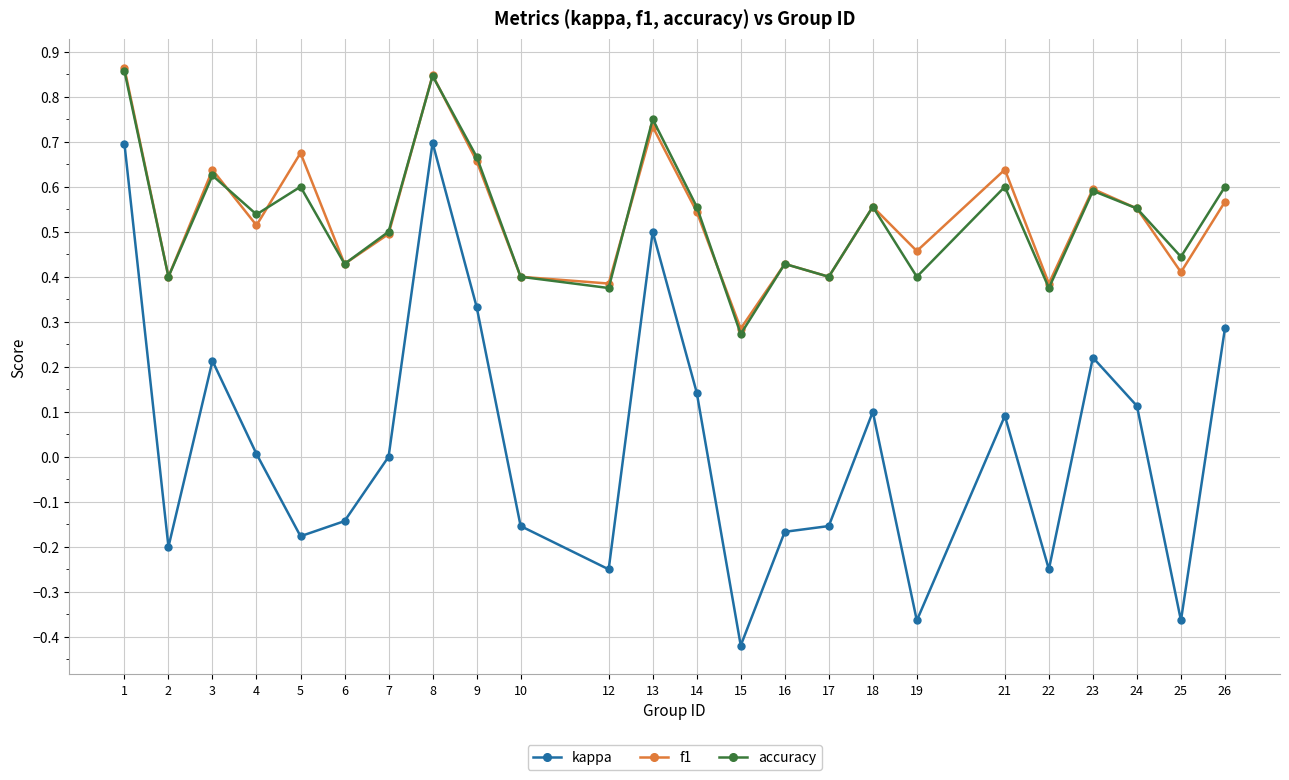

The f1 series shows 0.3 at 23. True or false?

False